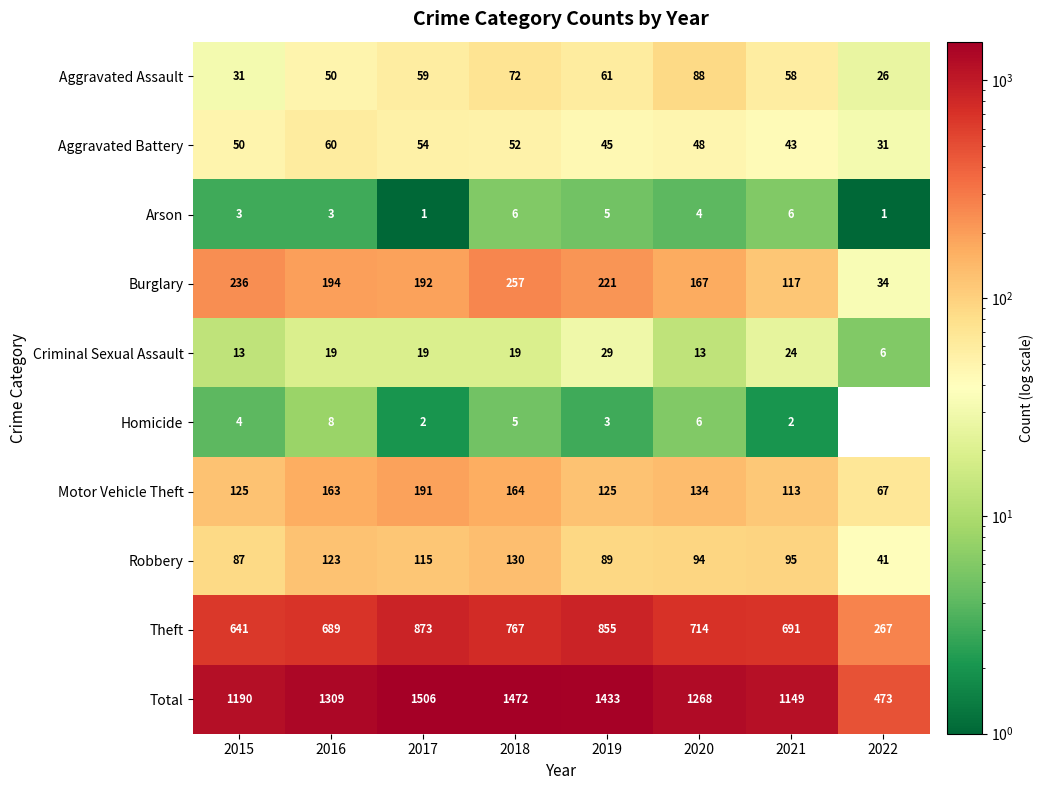

The Arson series shows 6 at 2020. True or false?

False